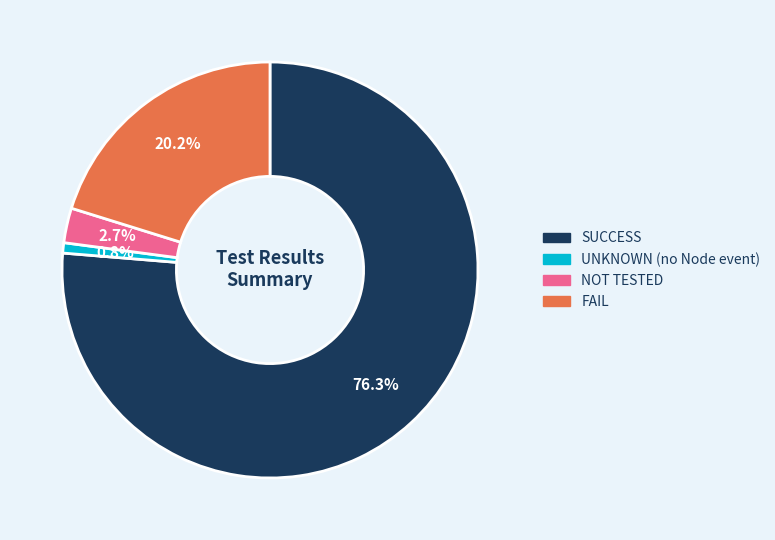

Rank the categories by value from lowest to highest.

UNKNOWN (no Node event), NOT TESTED, FAIL, SUCCESS